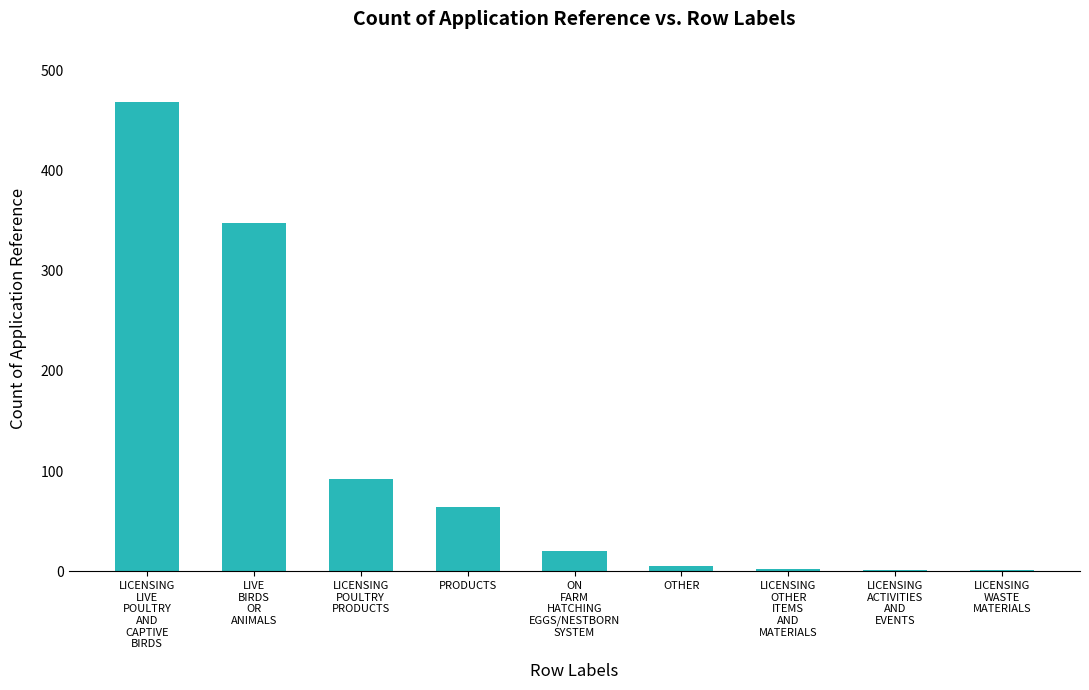

How many distinct data groups are displayed?

1